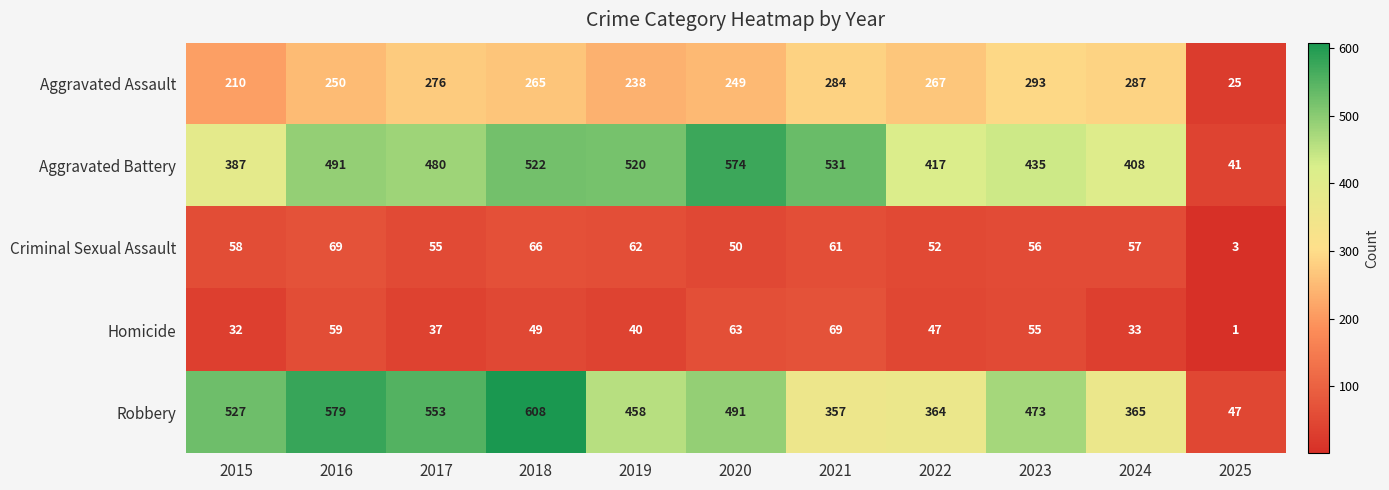

Is it true that Criminal Sexual Assault equals 50 at 2020?

True